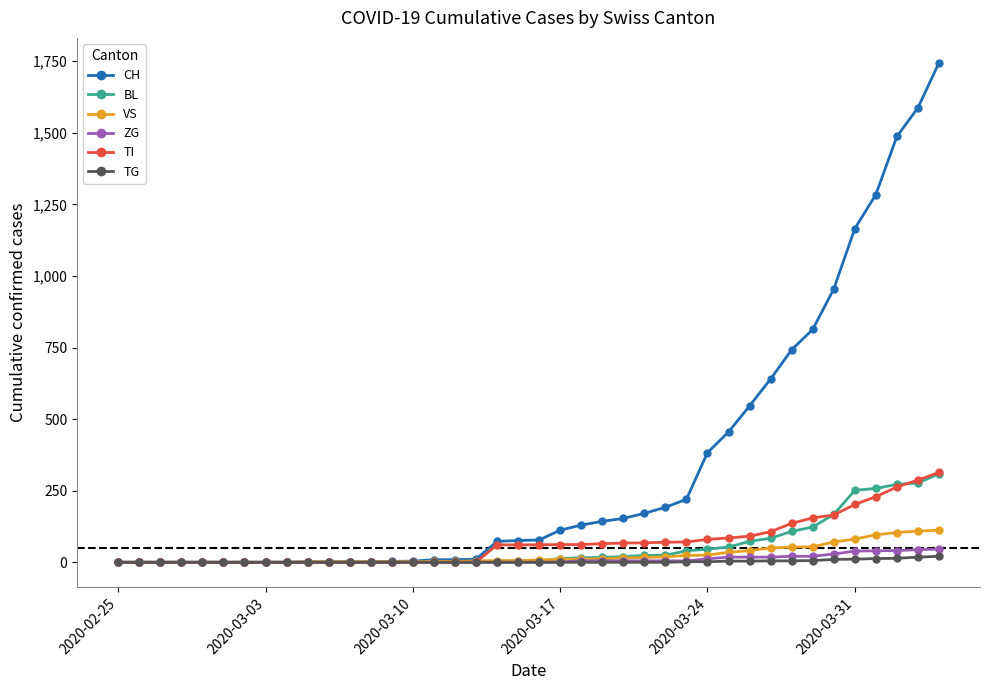

What is the greatest value displayed?

1744